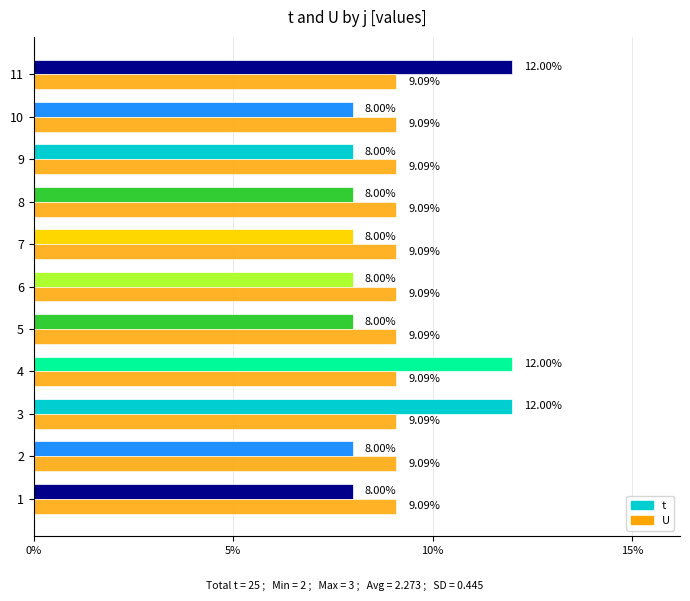

What is the lowest value of the t series?

8.0